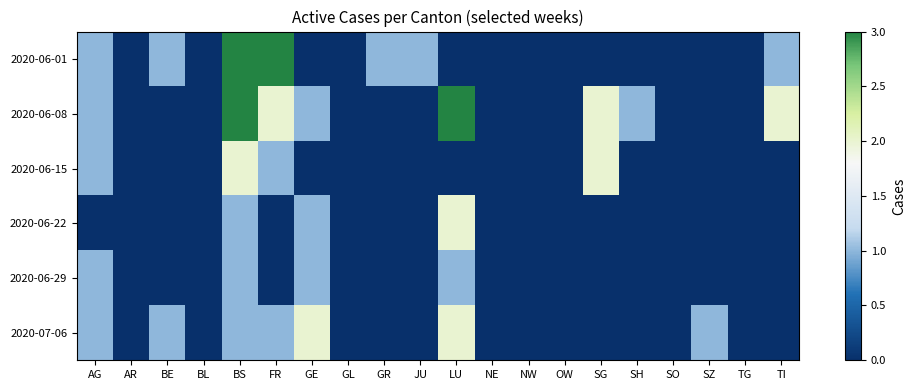

Reading left to right, extract all data points from this chart.

2020-06-01: AG=1	AR=0	BE=1	BL=0	BS=3	FR=3	GE=0	GL=0	GR=1	JU=1	LU=0	NE=0	NW=0	OW=0	SG=0	SH=0	SO=0	SZ=0	TG=0	TI=1
2020-06-08: AG=1	AR=0	BE=0	BL=0	BS=3	FR=2	GE=1	GL=0	GR=0	JU=0	LU=3	NE=0	NW=0	OW=0	SG=2	SH=1	SO=0	SZ=0	TG=0	TI=2
2020-06-15: AG=1	AR=0	BE=0	BL=0	BS=2	FR=1	GE=0	GL=0	GR=0	JU=0	LU=0	NE=0	NW=0	OW=0	SG=2	SH=0	SO=0	SZ=0	TG=0	TI=0
2020-06-22: AG=0	AR=0	BE=0	BL=0	BS=1	FR=0	GE=1	GL=0	GR=0	JU=0	LU=2	NE=0	NW=0	OW=0	SG=0	SH=0	SO=0	SZ=0	TG=0	TI=0
2020-06-29: AG=1	AR=0	BE=0	BL=0	BS=1	FR=0	GE=1	GL=0	GR=0	JU=0	LU=1	NE=0	NW=0	OW=0	SG=0	SH=0	SO=0	SZ=0	TG=0	TI=0
2020-07-06: AG=1	AR=0	BE=1	BL=0	BS=1	FR=1	GE=2	GL=0	GR=0	JU=0	LU=2	NE=0	NW=0	OW=0	SG=0	SH=0	SO=0	SZ=1	TG=0	TI=0